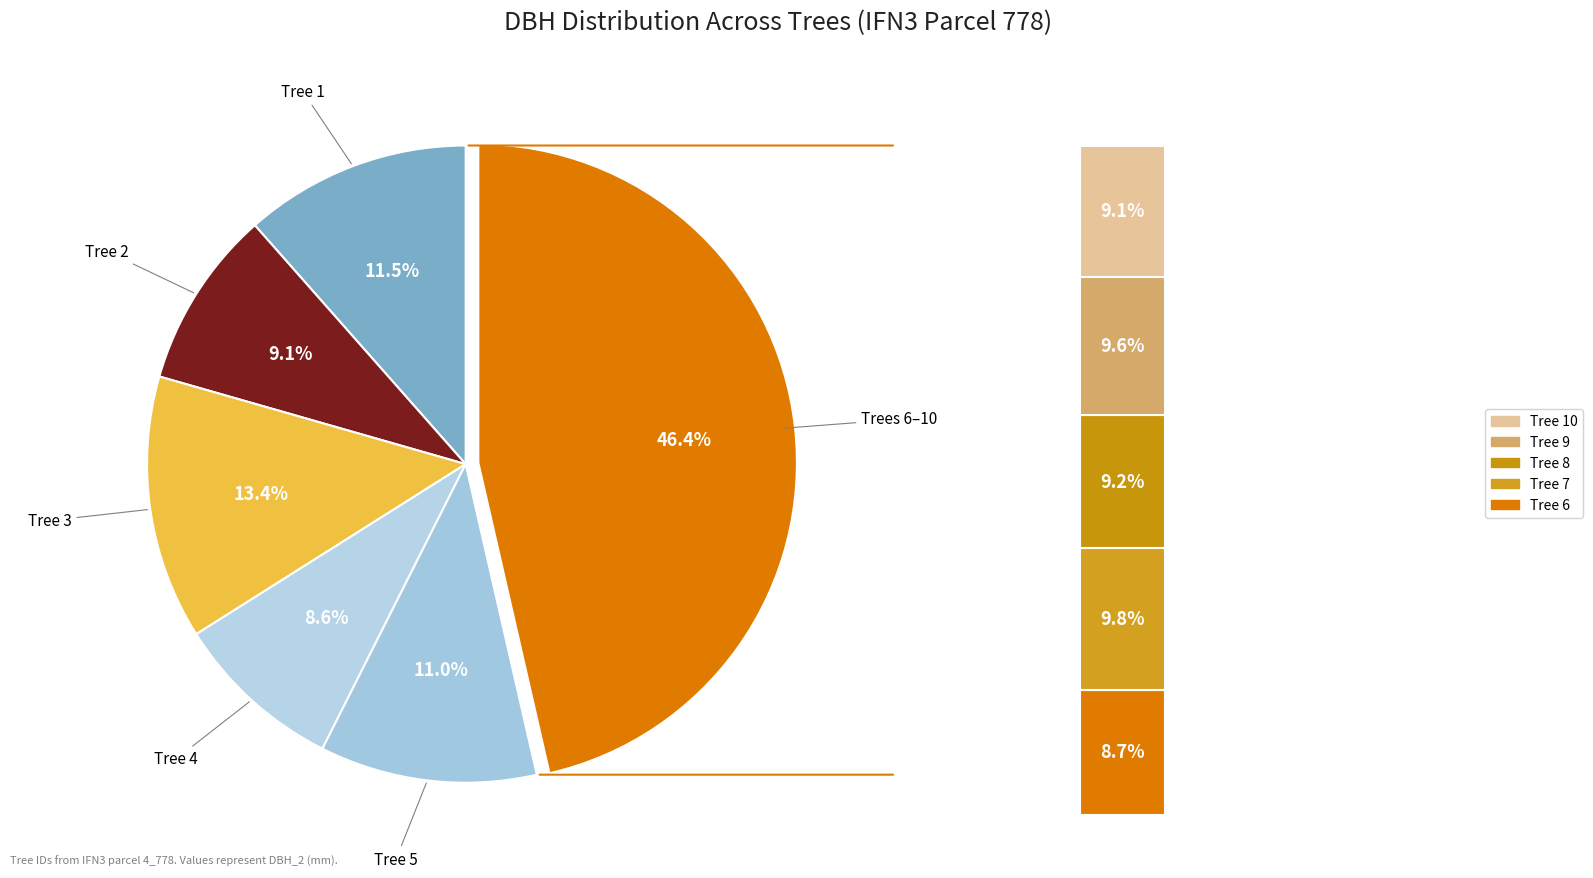

To the nearest percent, what percentage of the pie is IFN3_4_778_A_1_7_IFN3?

10%